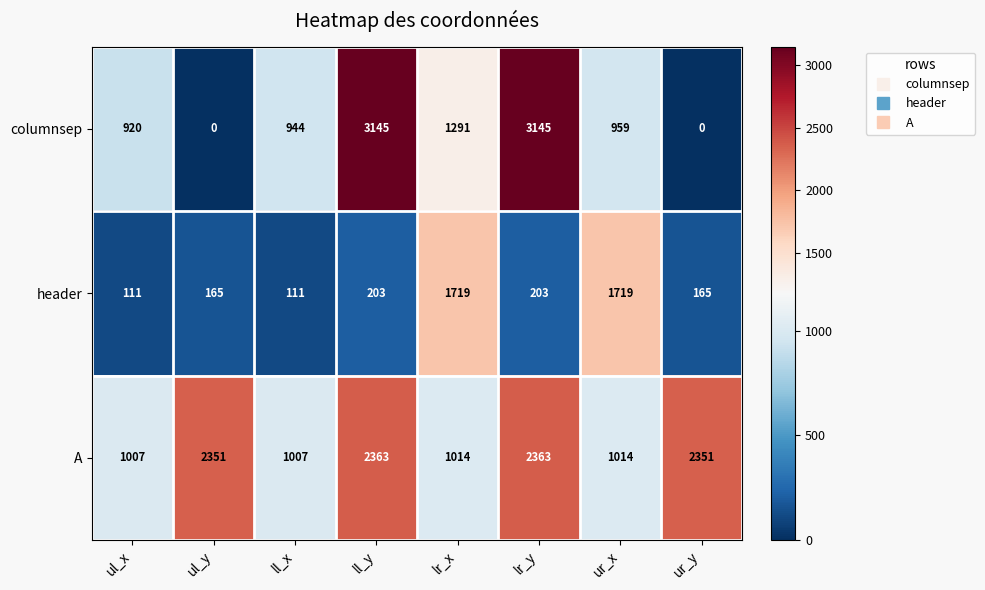

What is the minimum value for header?

111